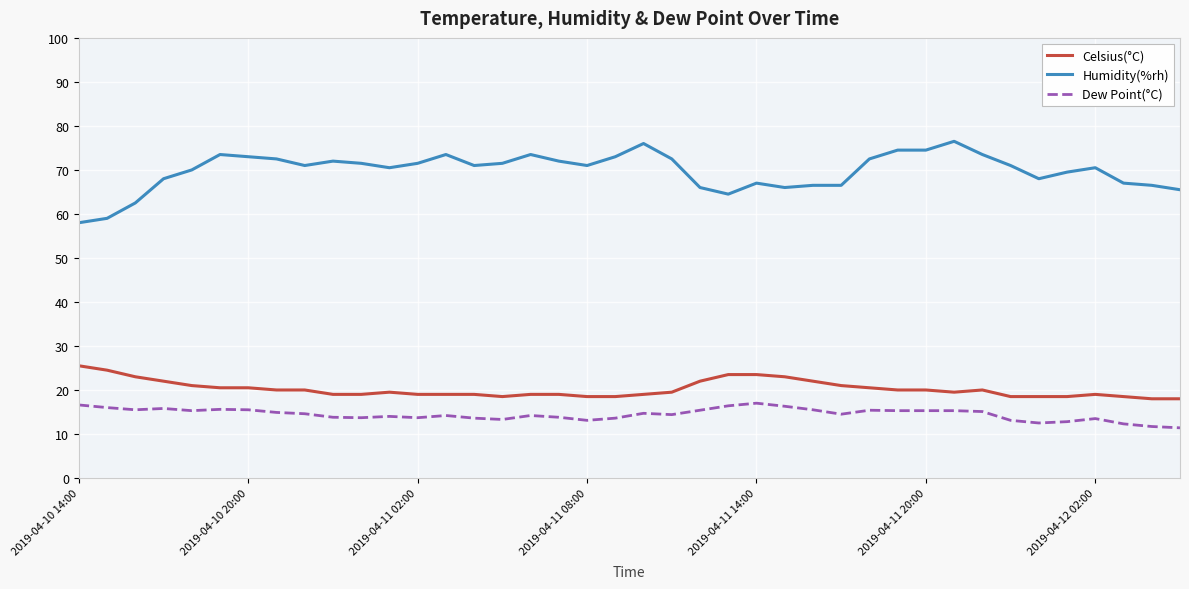

What is the highest value of the Dew Point(°C) series?

17.0